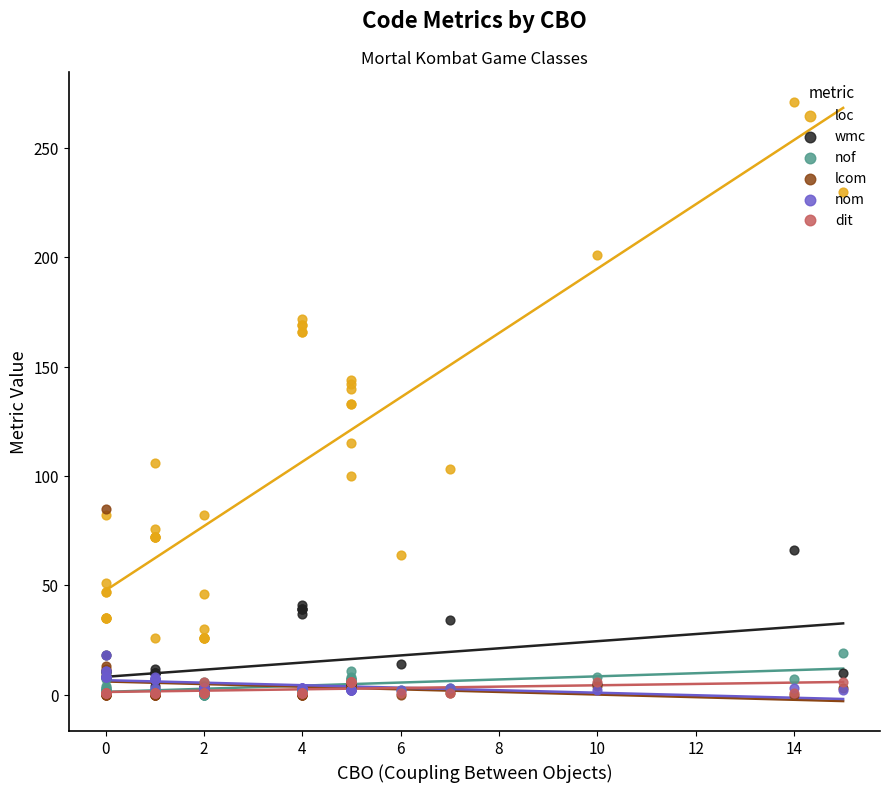

What are all the series names shown in the legend?

loc, wmc, nof, lcom, nom, dit